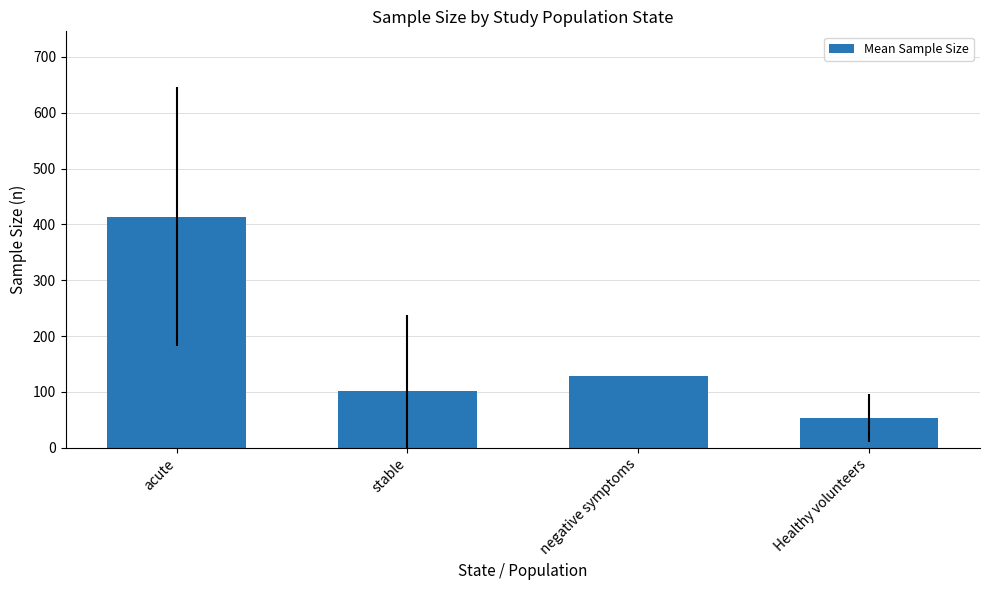

Is it true that the value at negative symptoms is 128.0?

True